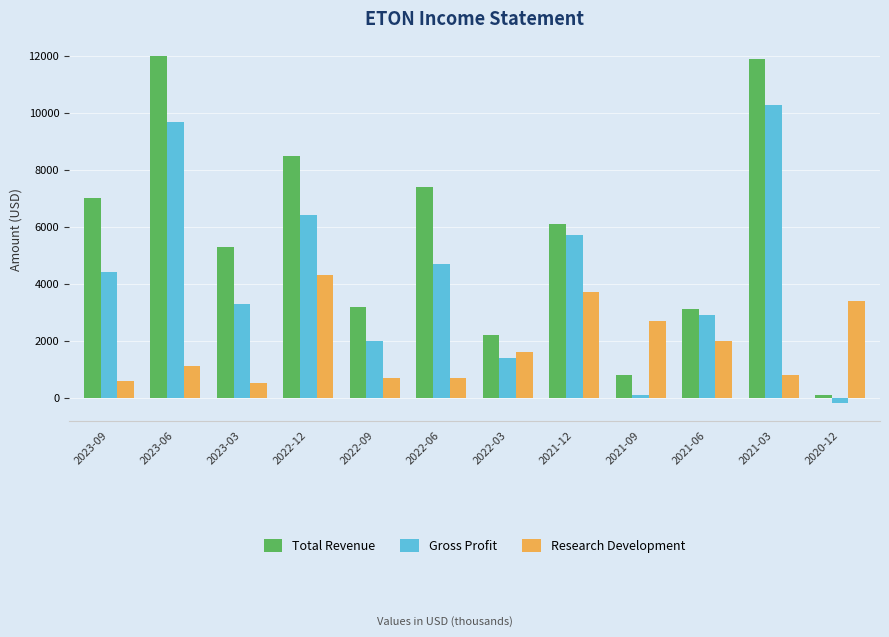

Is it true that Total Revenue equals 4190 at 2021-06?

False